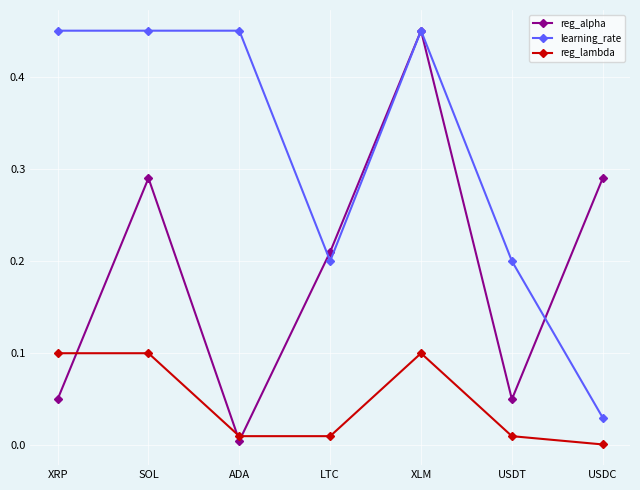

At USDT, list the series in order from largest to smallest.

learning_rate, reg_alpha, reg_lambda